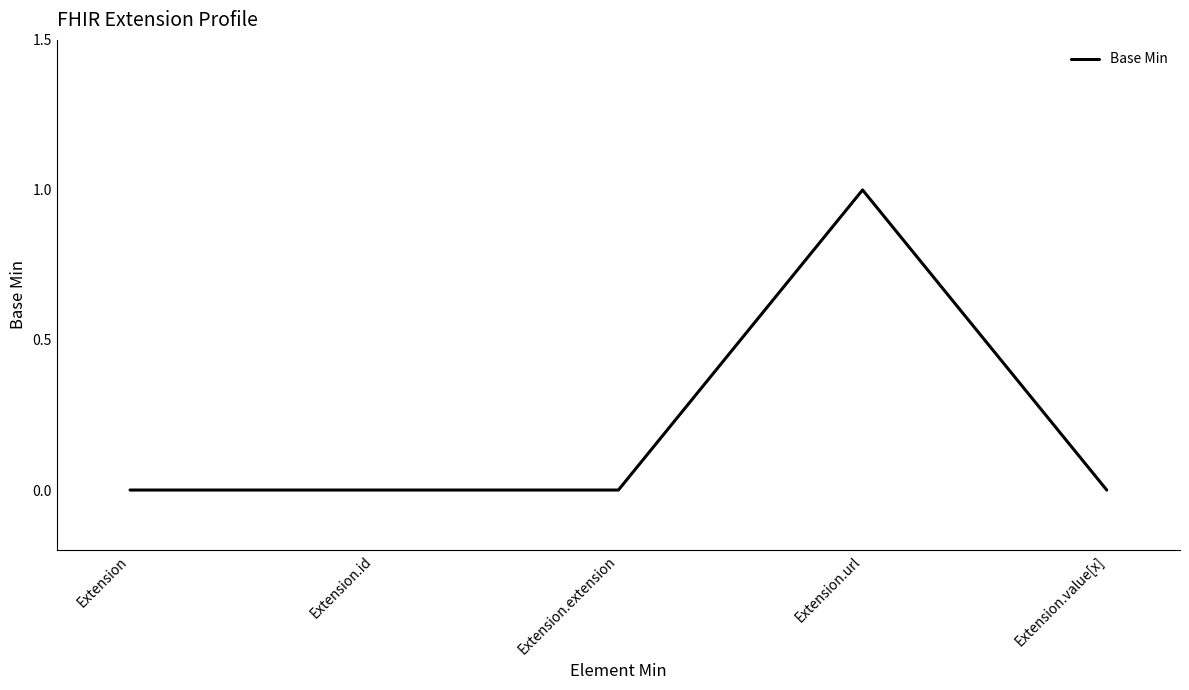

True or false: the data has more than 0 interior local peaks.

True